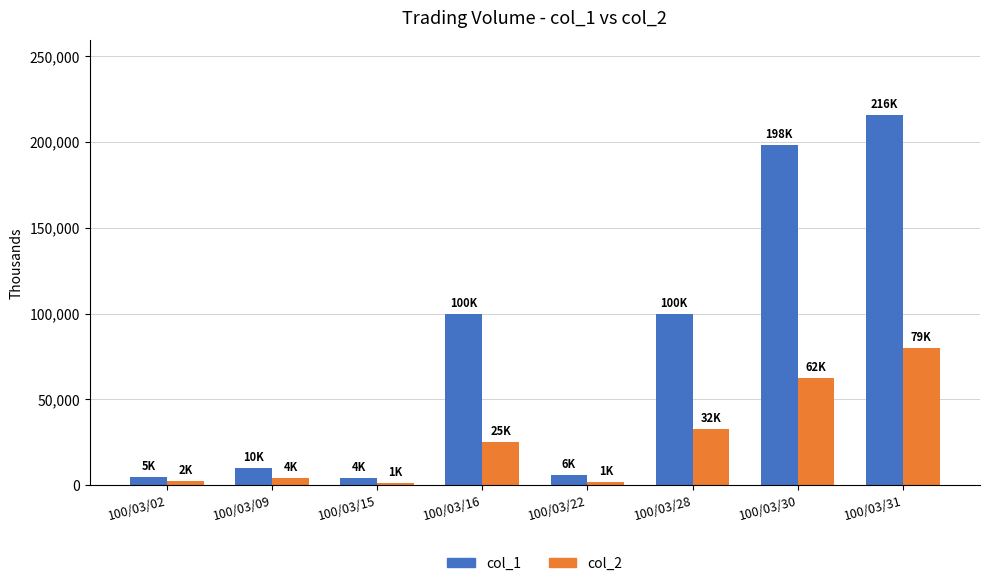

How many data points in col_1 are less than 100000?

4